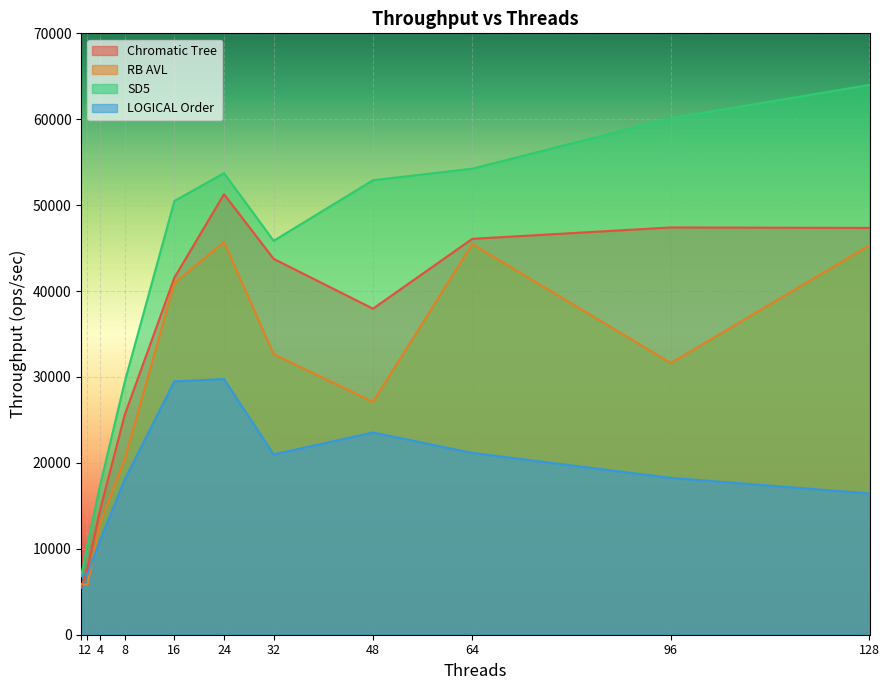

At which label does Chromatic Tree first exceed 41549?

16